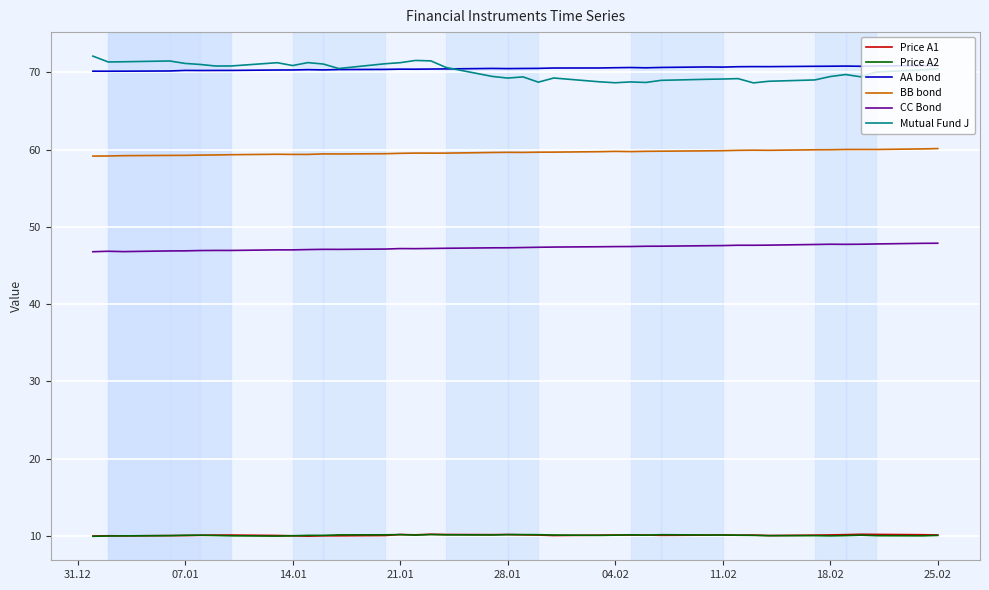

Count the number of data series in this chart.

6